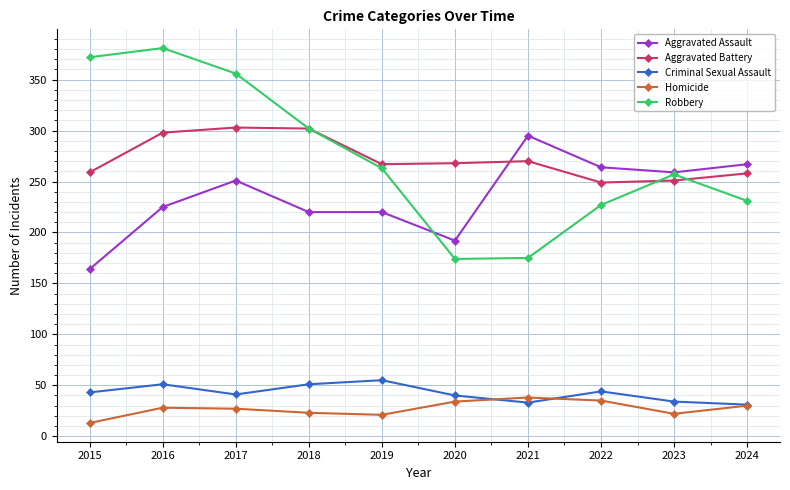

What is the lowest value of the Homicide series?

13